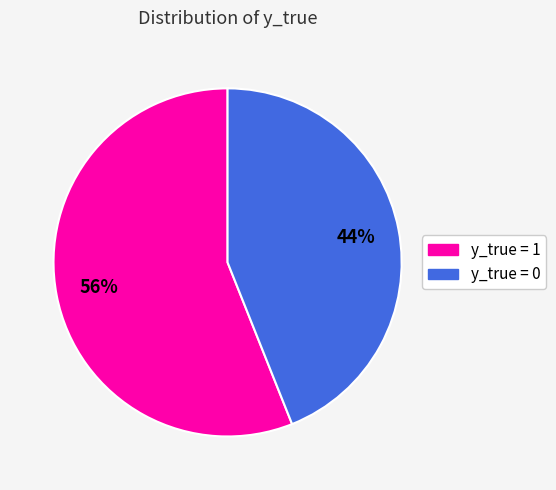

Is the sum of y_true = 0 and y_true = 1 greater than half?

Yes